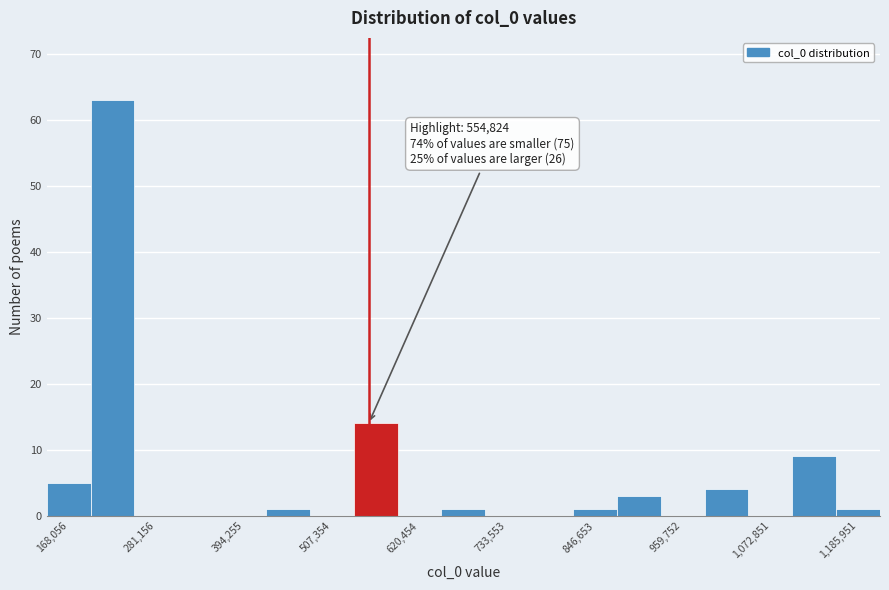

Around what value on the x-axis is the tallest bar? Give the approximate position of its centre, as read against the axis.

220000